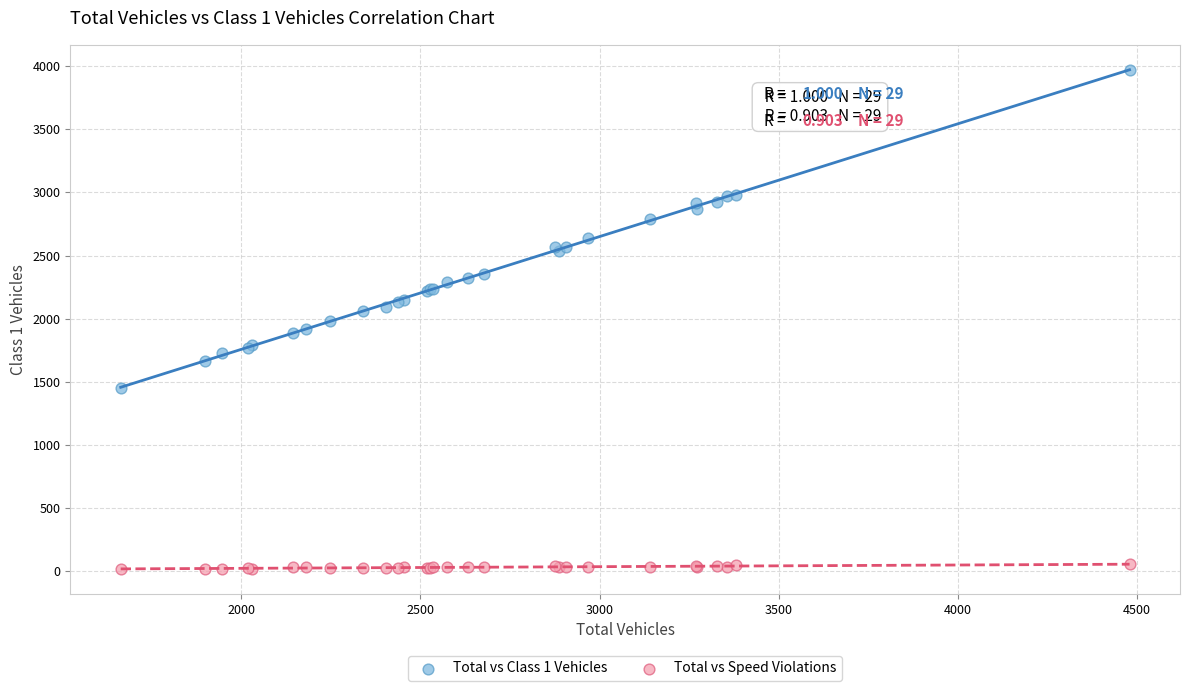

What are all the series names shown in the legend?

Total vs Class 1 Vehicles, Total vs Speed Violations